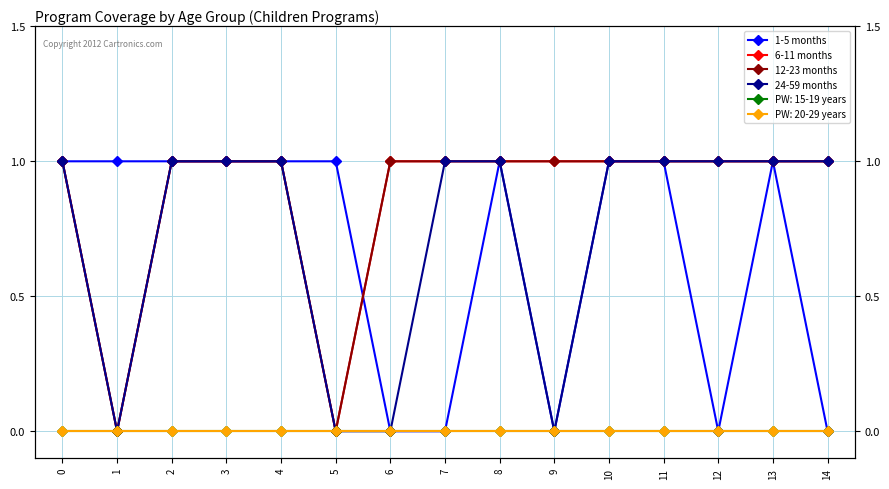

What is the difference between the second highest and minimum values in the 12-23 months series?

1